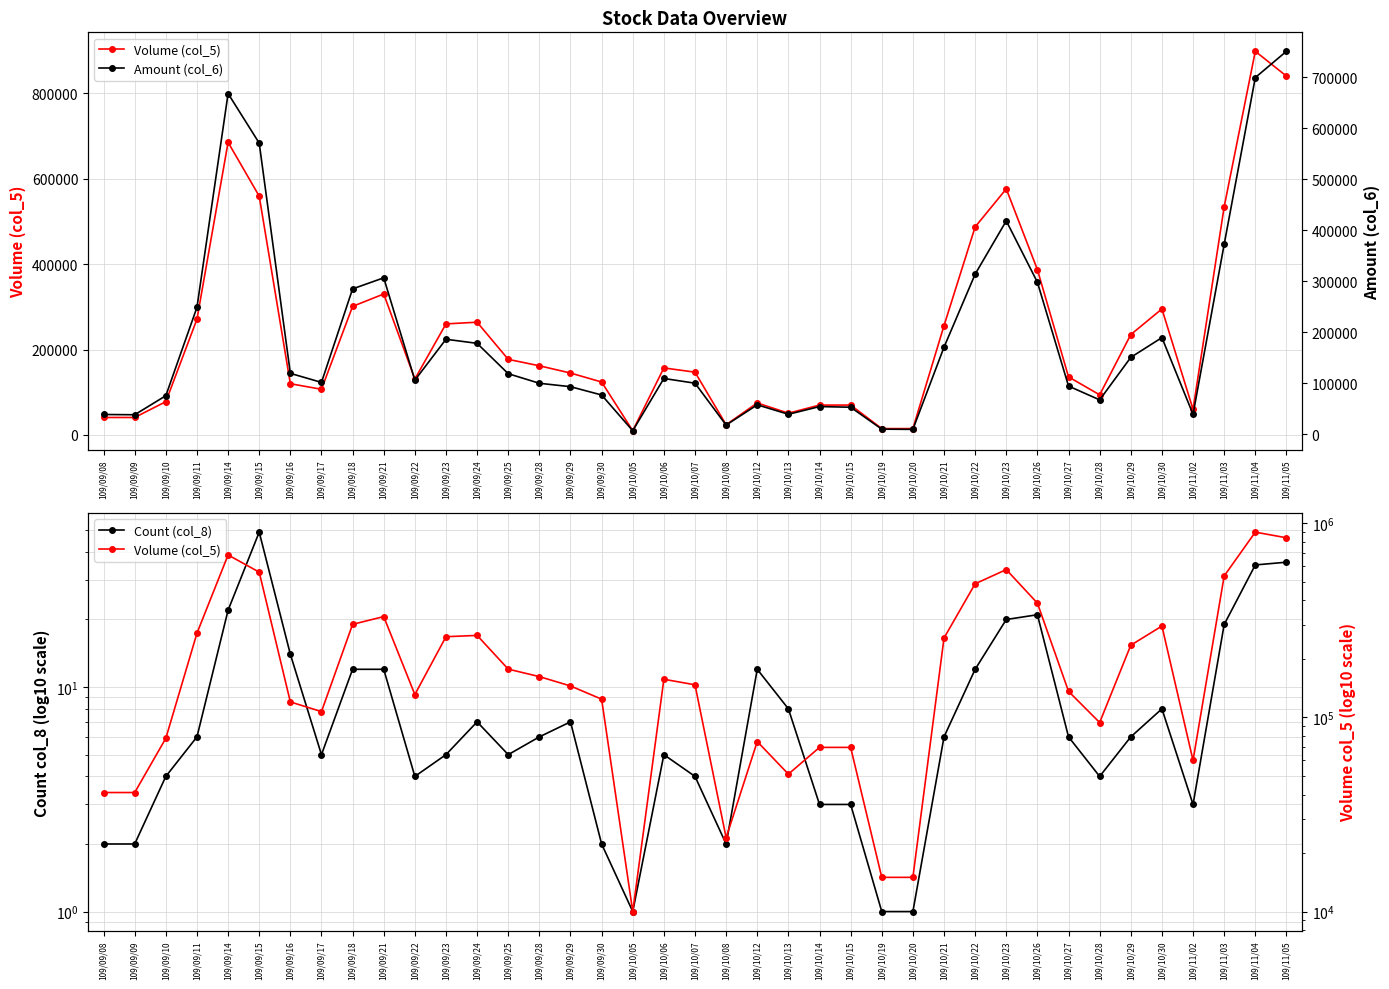

What is the average value of the Count (col_8) series?

10